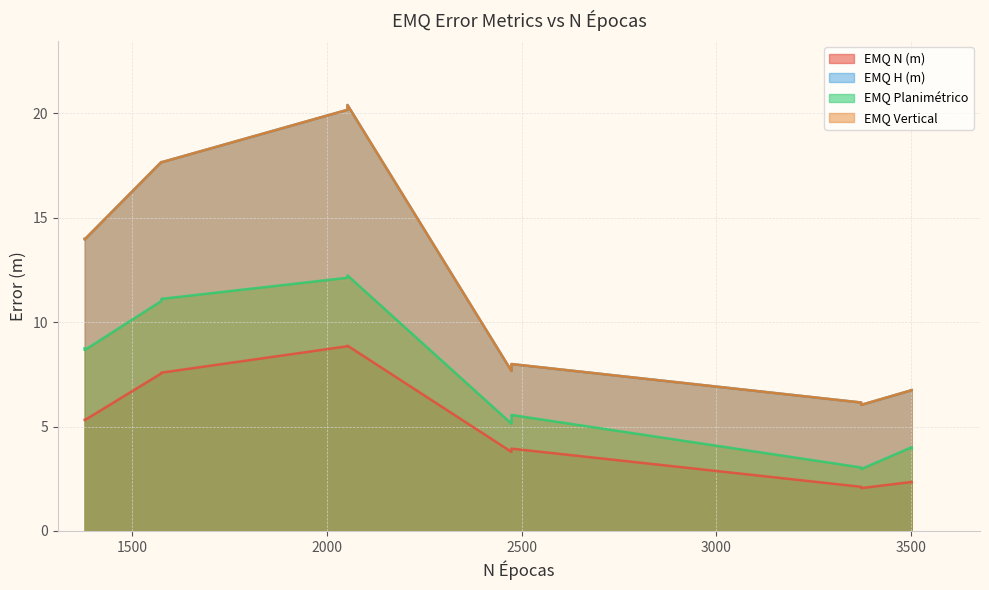

The EMQ H (m) series shows 7.7 at 2474. True or false?

True